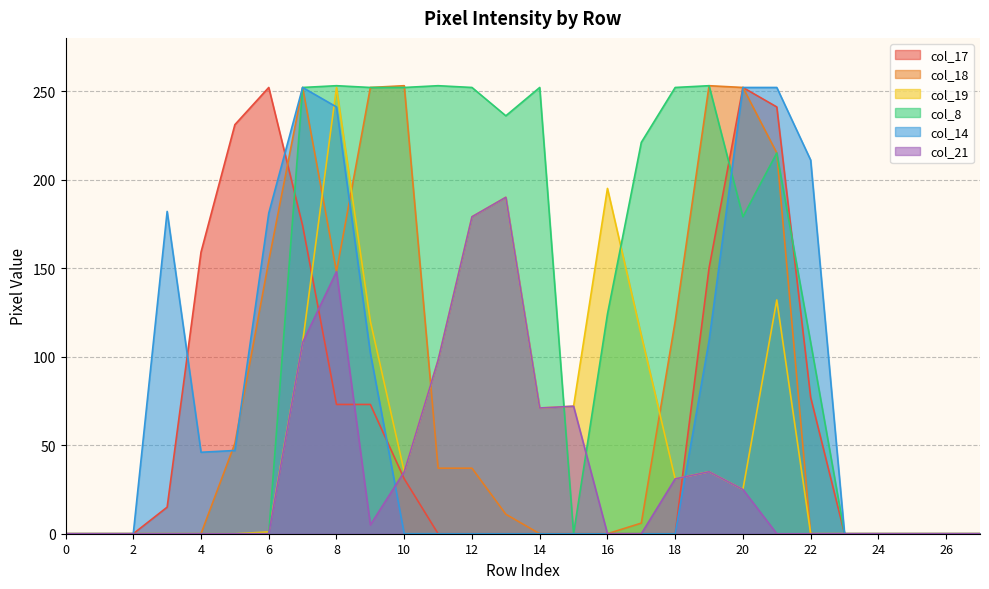

What are all the series names shown in the legend?

col_17, col_18, col_19, col_8, col_14, col_21